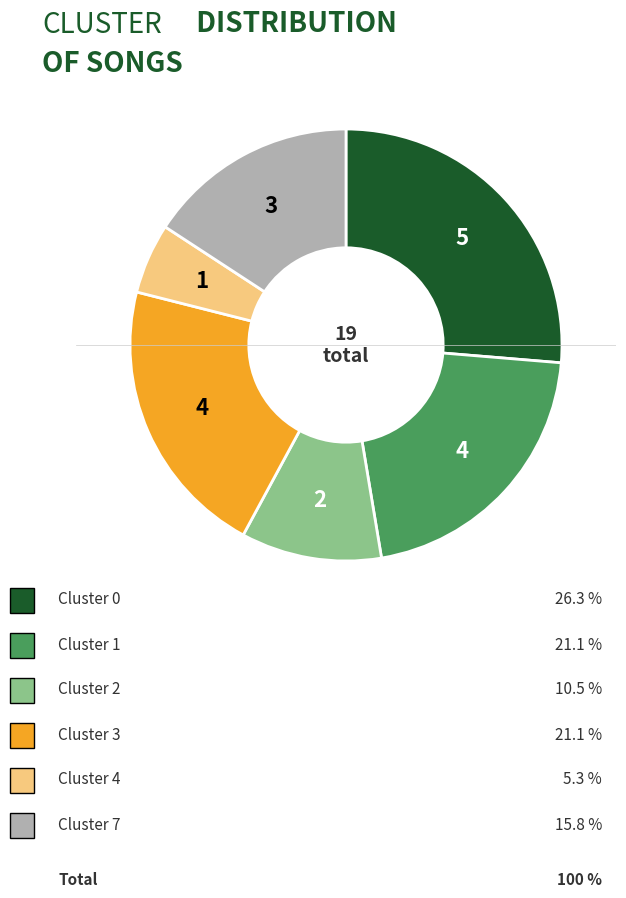

Does any single category account for the majority?

No